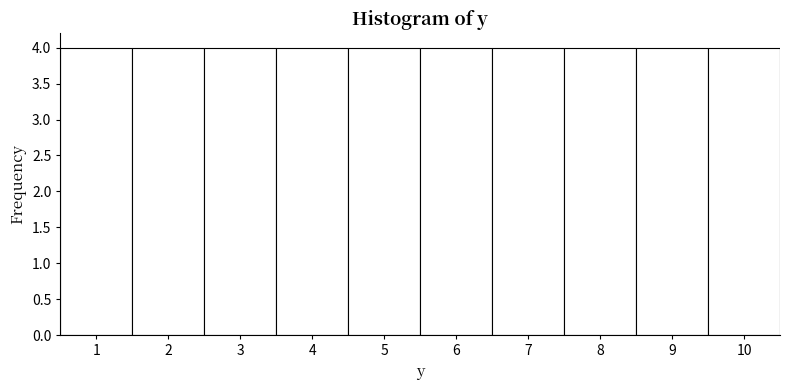

What is the height of the bar covering 7.5 to 8.5 on the x-axis? The values are not printed on the chart, so give them approximately, as read against the axis.

4